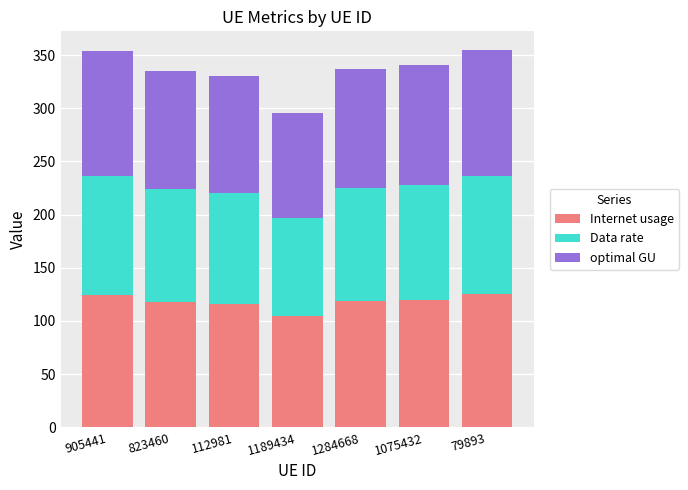

Which category has the lowest value in the Internet usage series?

1189434